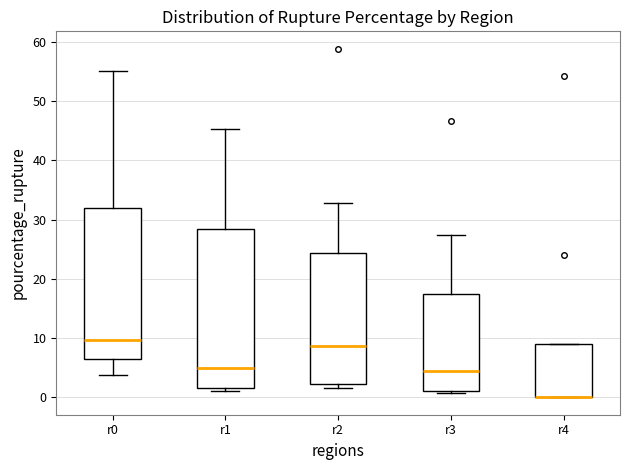

Where does the median line of the box for r0 sit on the y-axis? The values are not printed on the chart, so give them approximately, as read against the axis.

10